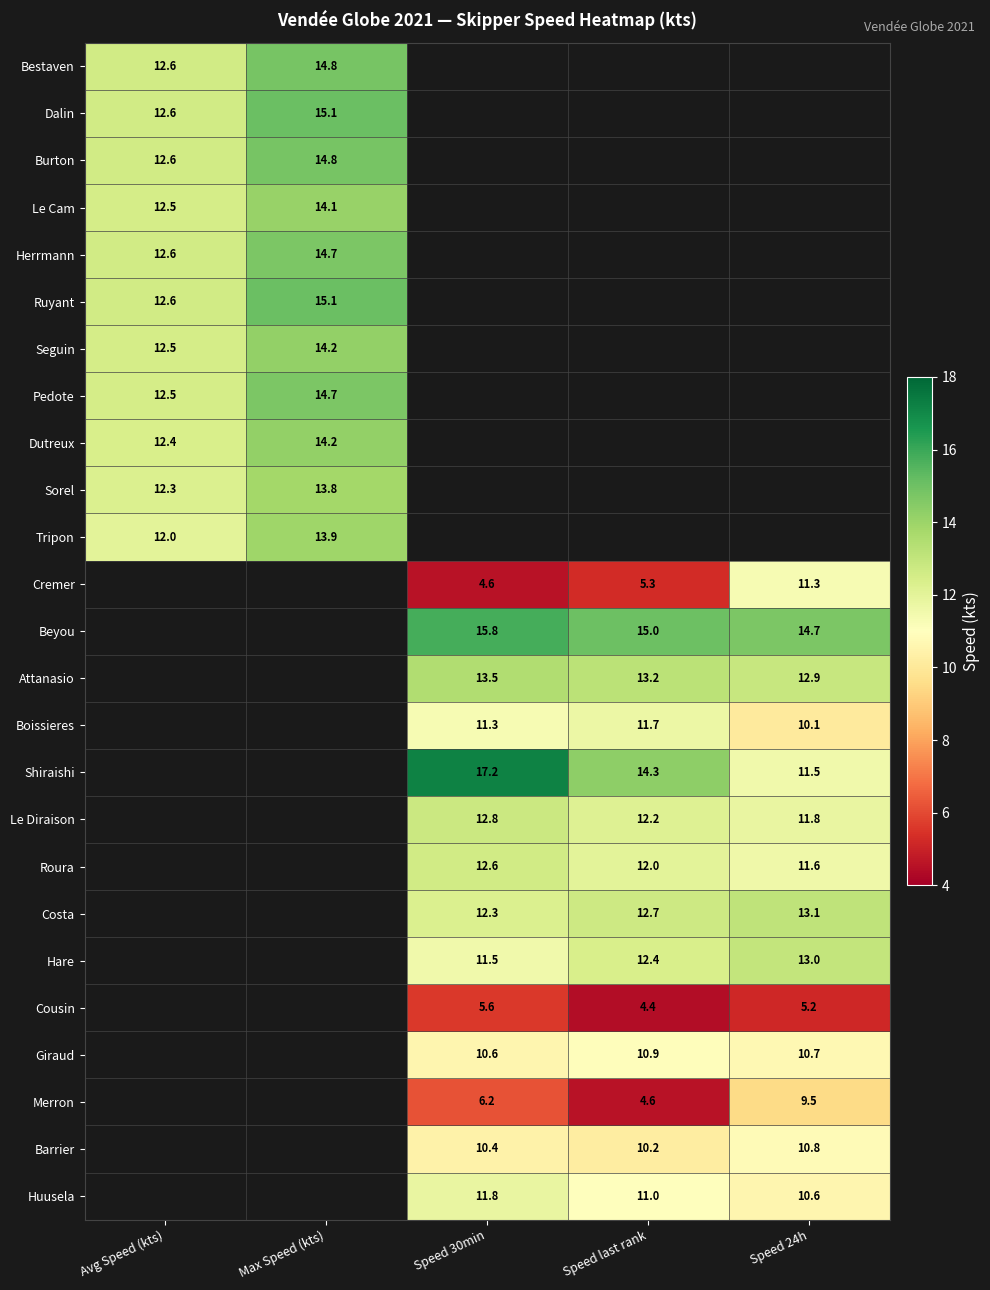

Is it true that Attanasio equals 9.0 at Speed last rank?

False